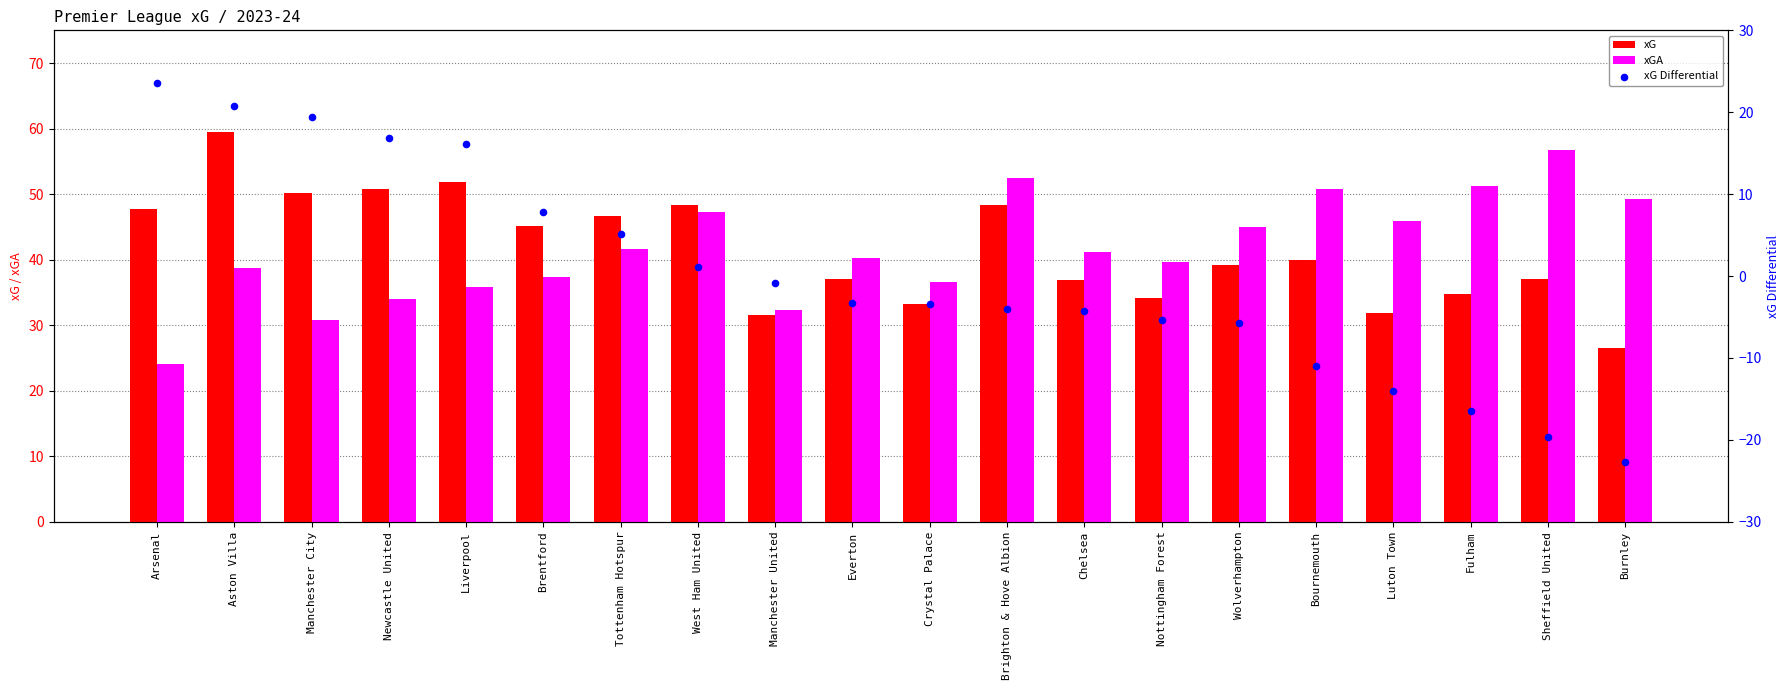

What are all the series names shown in the legend?

xG, xGA, xG Differential